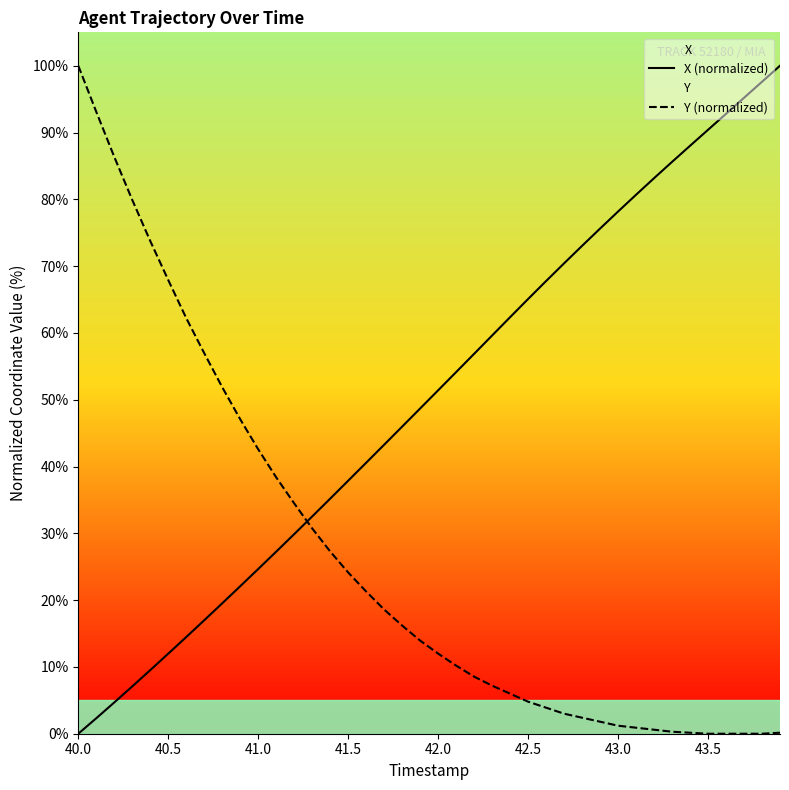

Reading left to right, what are all the values shown in this chart?

X (normalized): 0.0	2.3	4.7	7.1	9.5	12.0	14.5	17.0	19.5	22.1	24.7	27.3	29.9	32.5	35.2	37.9	40.6	43.3	46.0	48.7	51.4	54.1	56.9	59.6	62.4	65.1	67.8	70.4	73.0	75.6	78.2	80.7	83.2	85.6	88.0	90.4	92.8	95.2	97.6	100.0
Y (normalized): 100.0	93.1	86.4	79.9	73.8	67.9	62.2	57.0	51.9	47.1	42.6	38.4	34.5	30.7	27.3	24.1	21.3	18.6	16.2	13.9	12.0	10.2	8.5	7.2	6.0	4.8	3.9	3.0	2.4	1.8	1.2	0.9	0.6	0.3	0.1	0.0	0.0	0.0	0.0	0.1